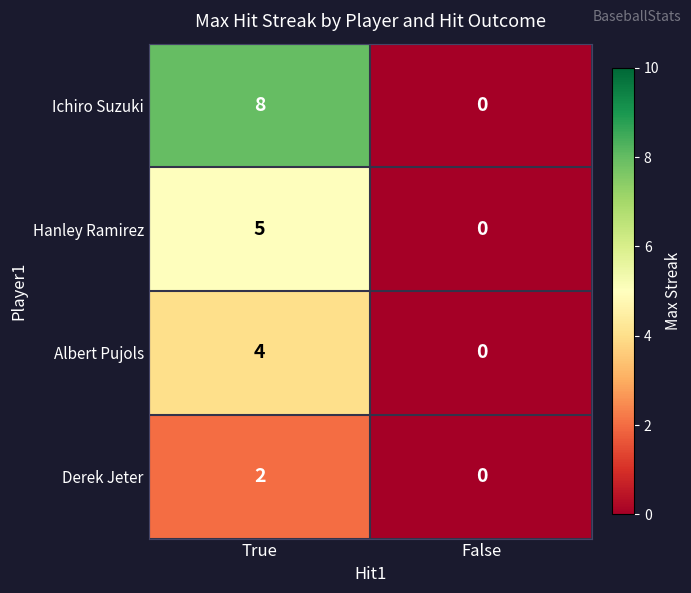

Which series changed the most between True and False?

Ichiro Suzuki